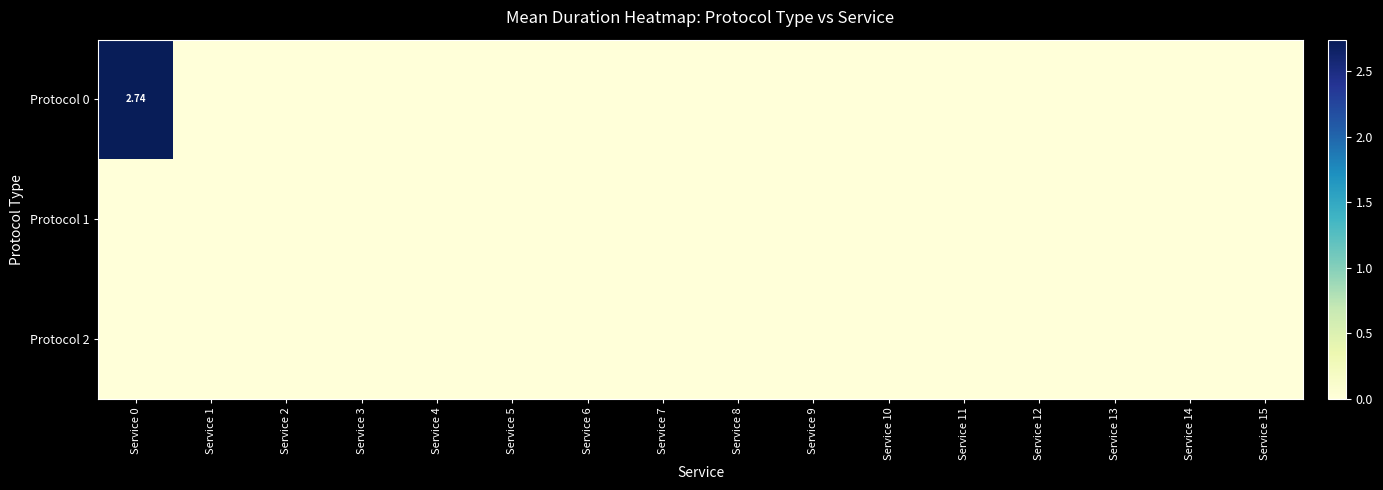

Between Service 4 and Service 8, which series saw the biggest shift?

Protocol 0